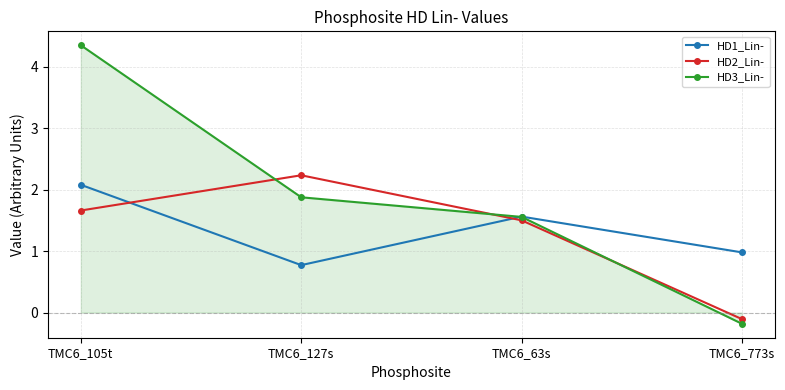

What is the sum of the HD1_Lin- values at TMC6_63s and TMC6_105t?

3.6